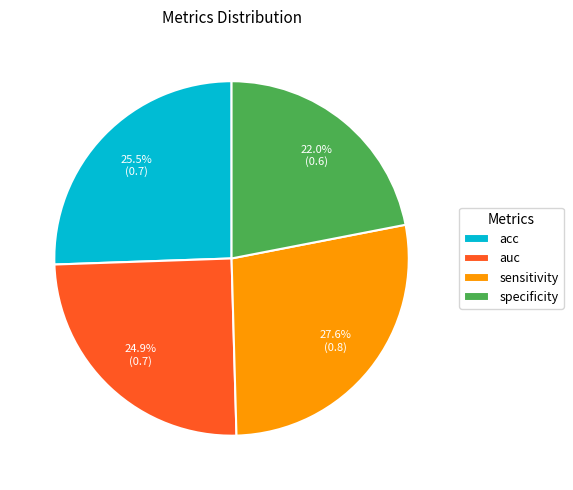

Between specificity and auc, which is larger?

auc